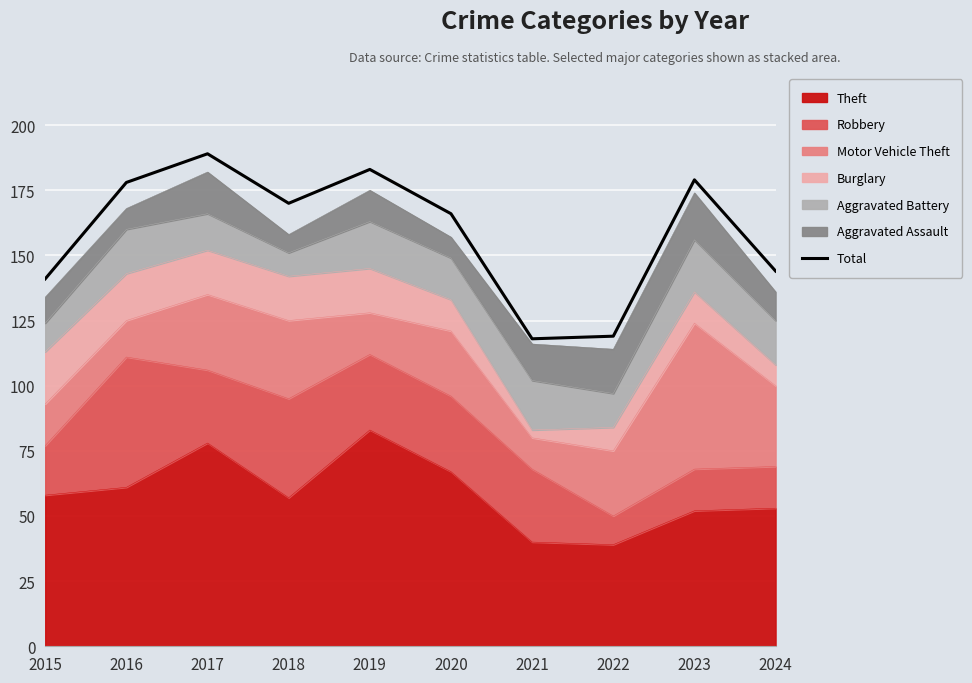

At which category does the chart reach its peak across all series?

2017